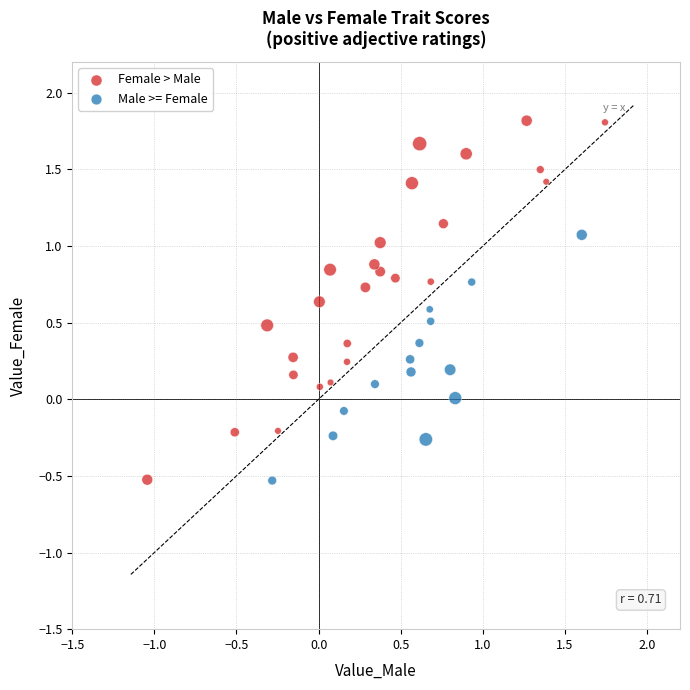

Which series contains the highest Y value?

Female > Male